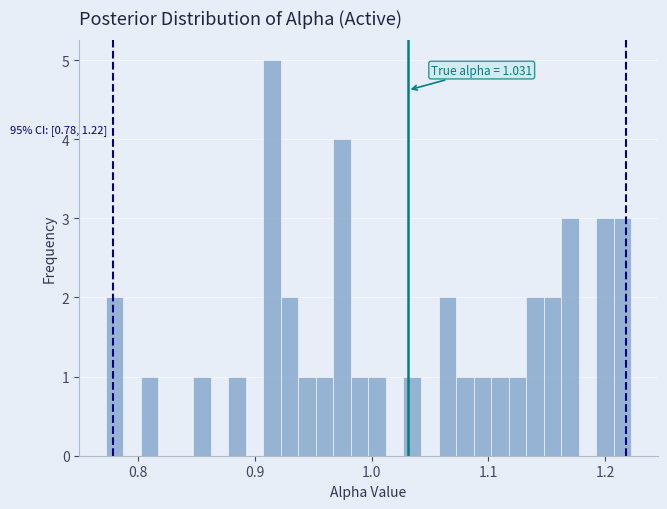

Read against the x-axis, roughly where is the centre of the tallest bar?

0.91